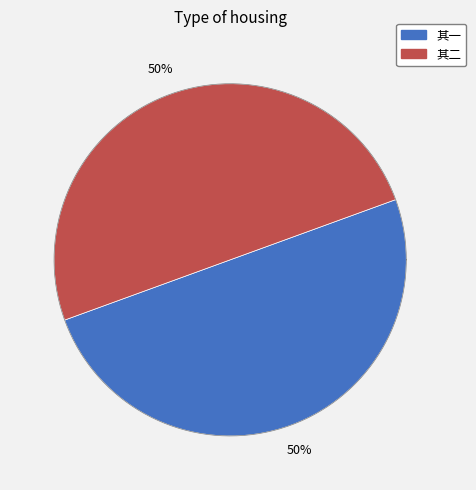

How many slices are in this pie chart?

2